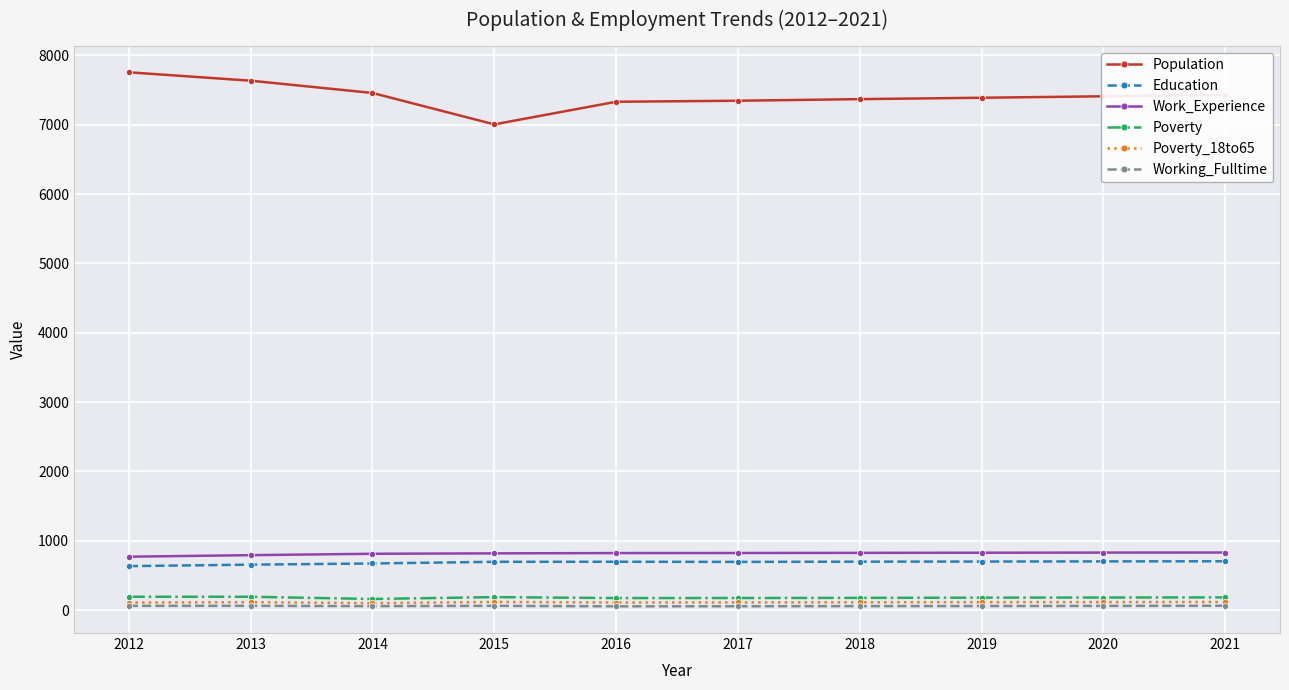

Which series has the largest total across all categories?

Population